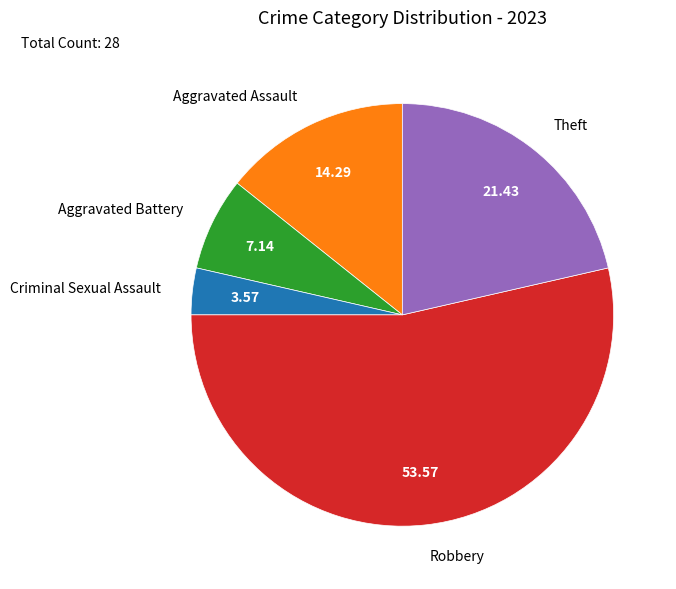

Between Theft and Aggravated Battery, which is larger?

Theft